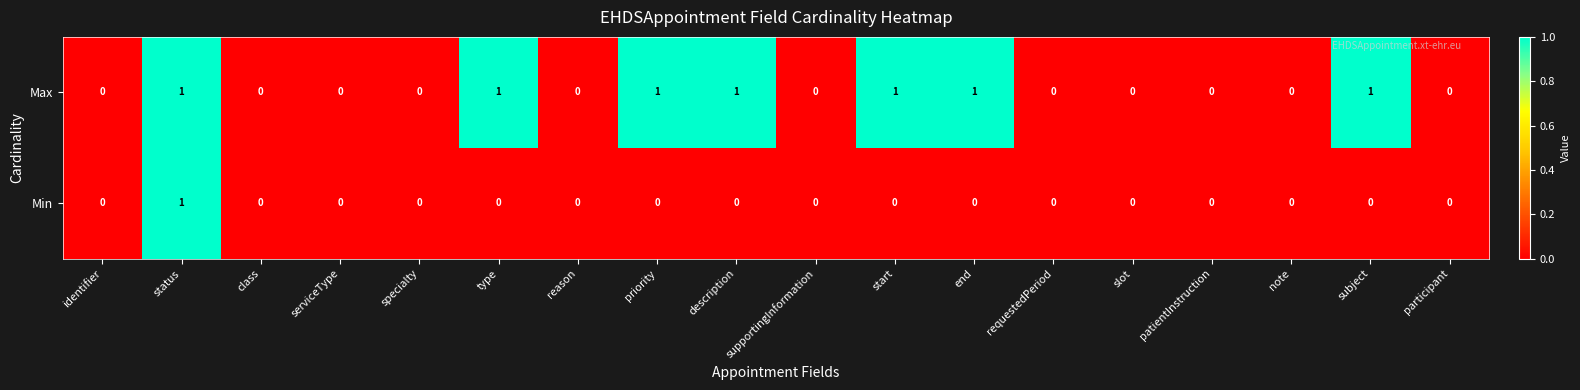

The value of Min at identifier is 0. True or false?

True